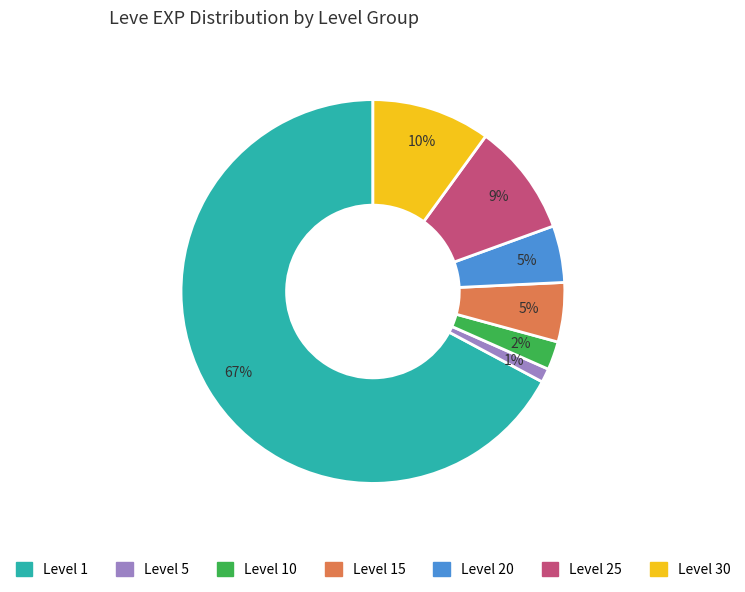

How many segments does this pie chart have?

7